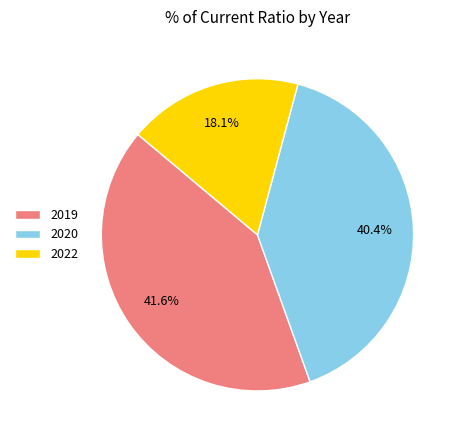

Is there any slice that represents more than half of the pie?

No